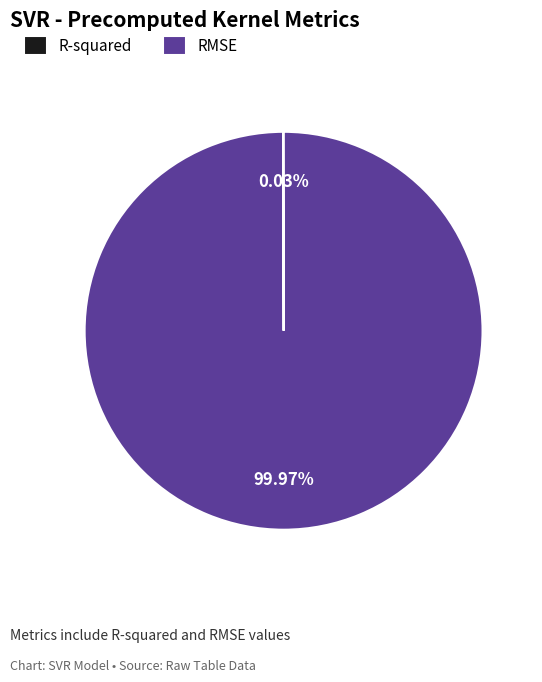

To the nearest percent, what percentage of the pie is RMSE?

100%